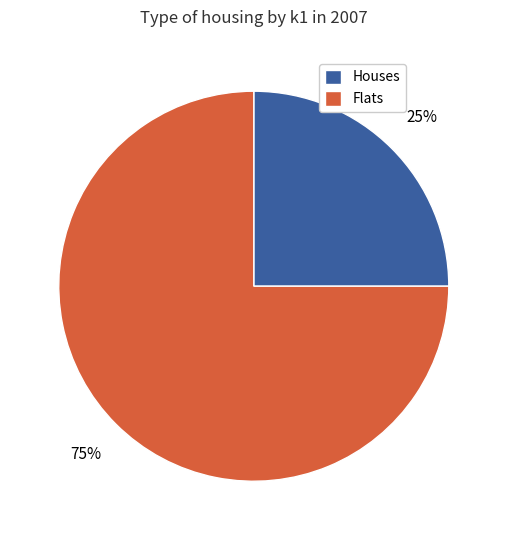

The Houses slice represents 25% of the pie. True or false?

True